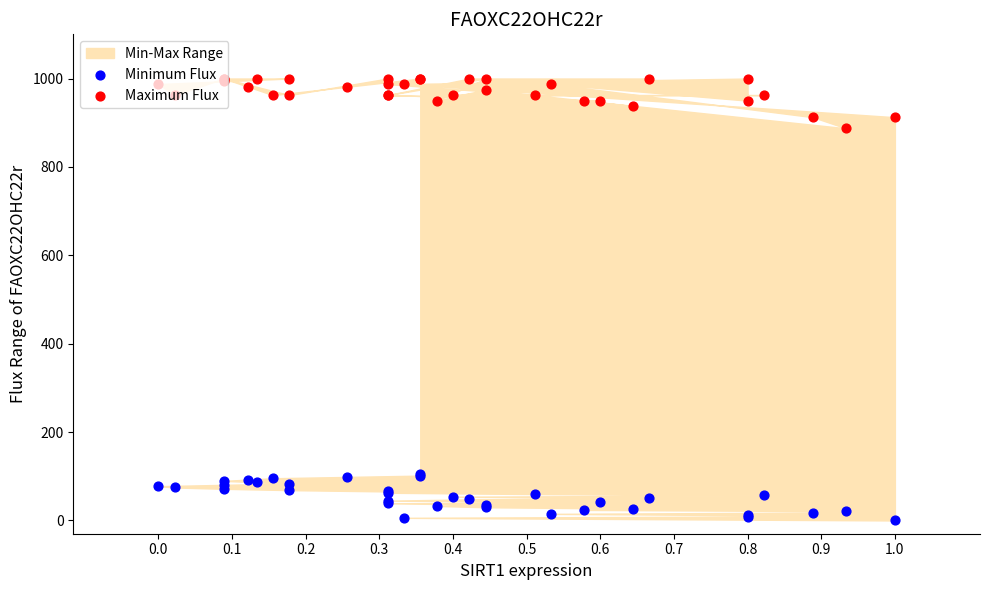

Is the value of Minimum Flux at 16 greater than the value of Maximum Flux at 21?

No